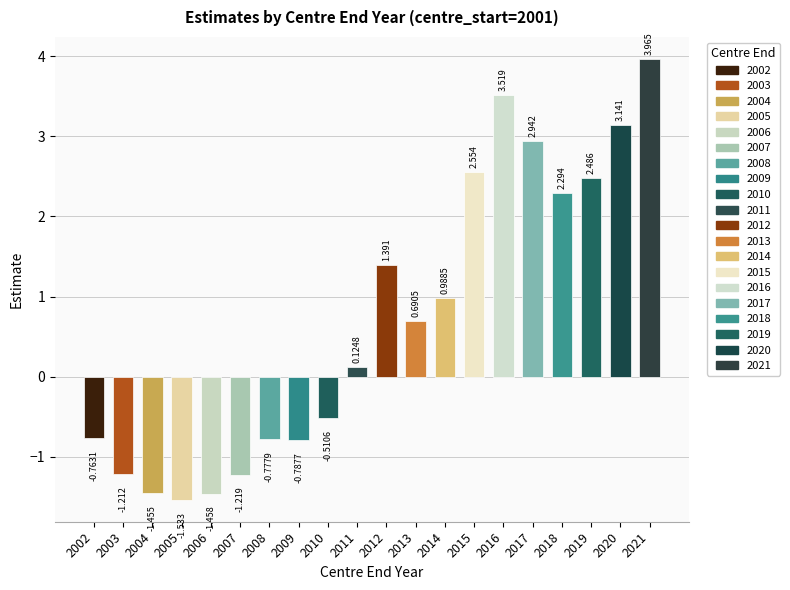

How many distinct data groups are displayed?

1